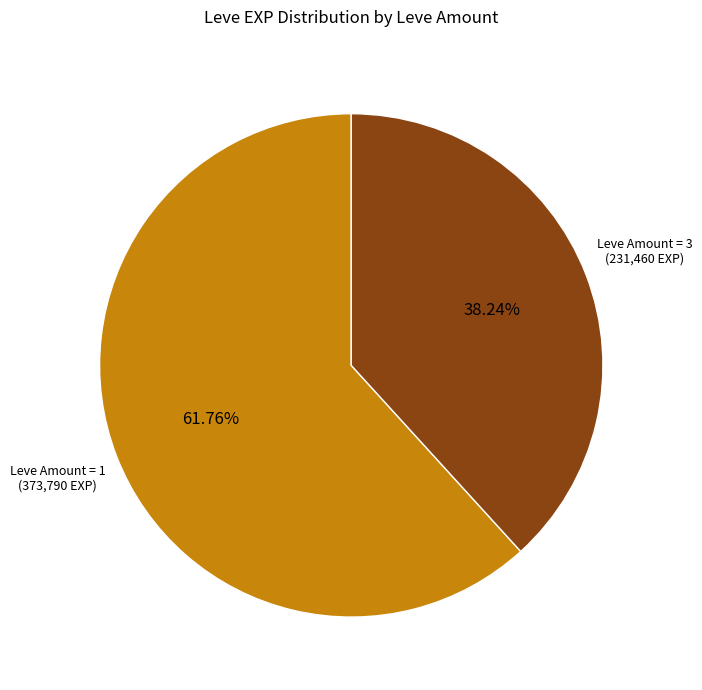

Does any single category account for the majority?

Yes